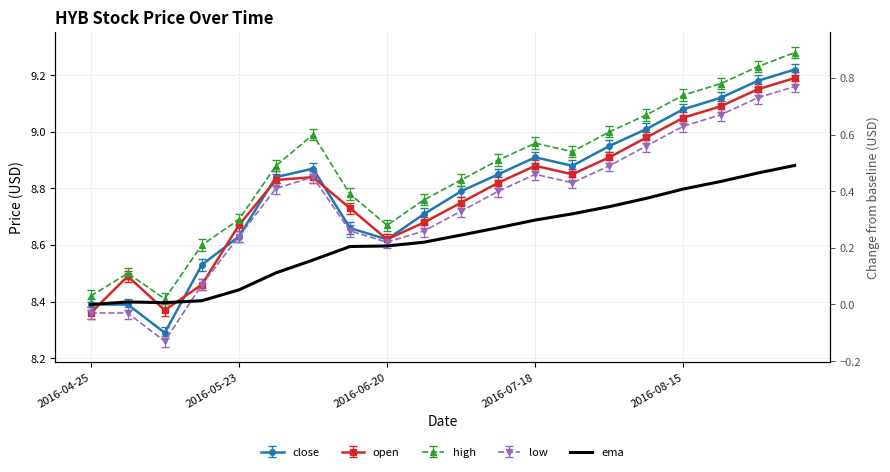

Where is the first local minimum for high?

2016-05-09